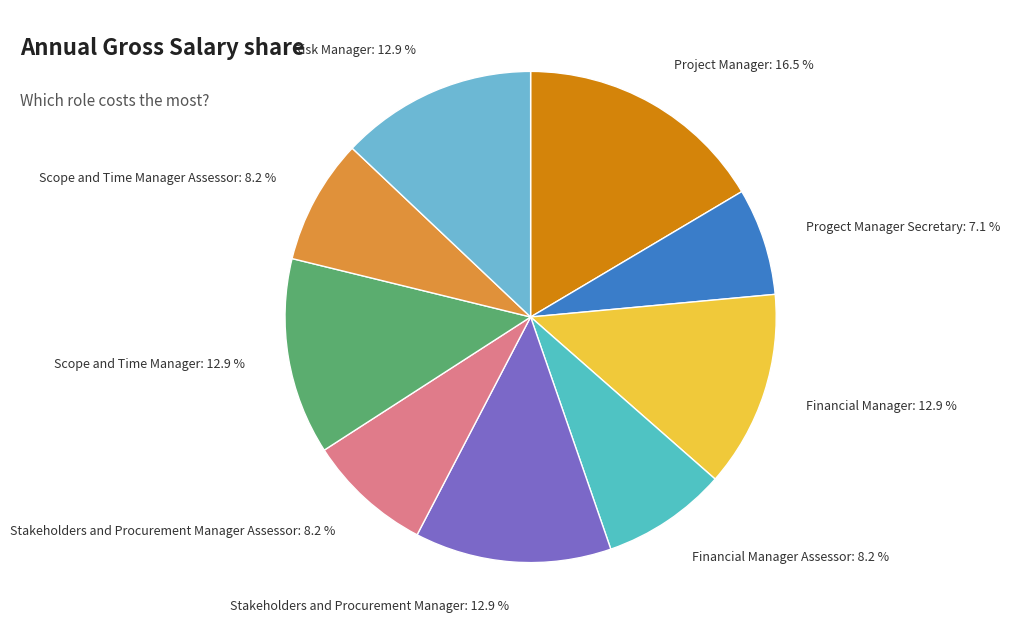

To the nearest percent, what is the difference between the largest and smallest slice percentages?

9%